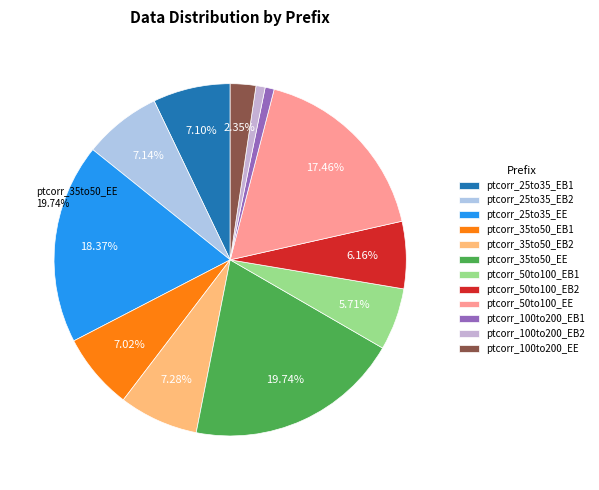

What is the ratio of the value at ptcorr_50to100_EB1 to the value at ptcorr_100to200_EE?

2.4